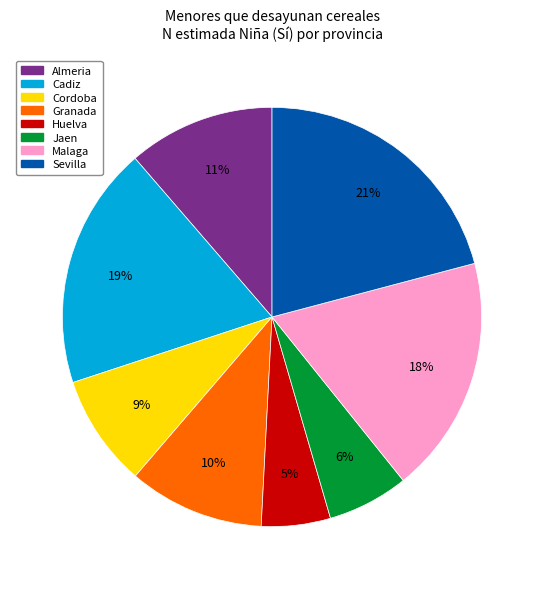

Which category has the smallest portion of the pie?

Huelva